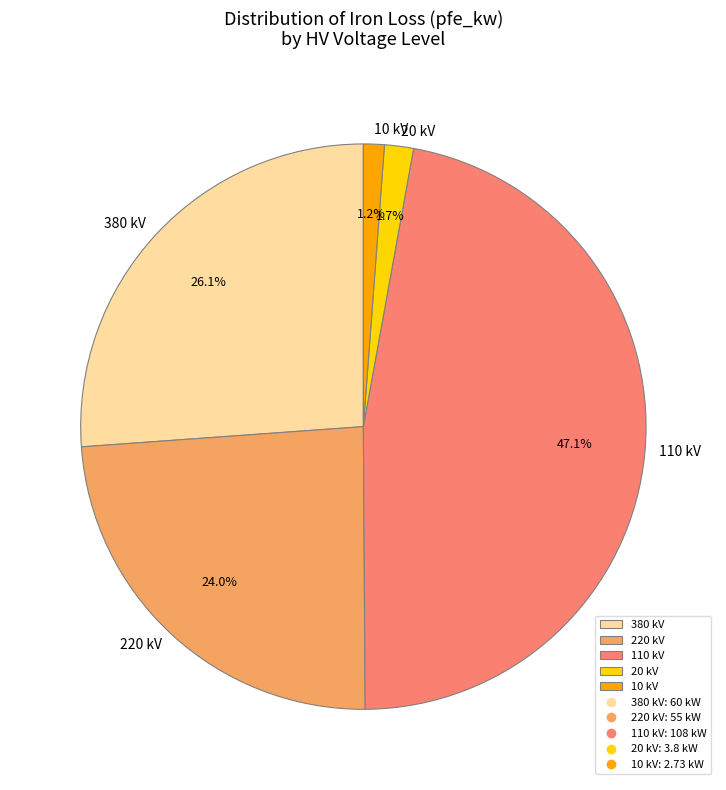

How much of the chart is everything except 10 kV?

98.8%